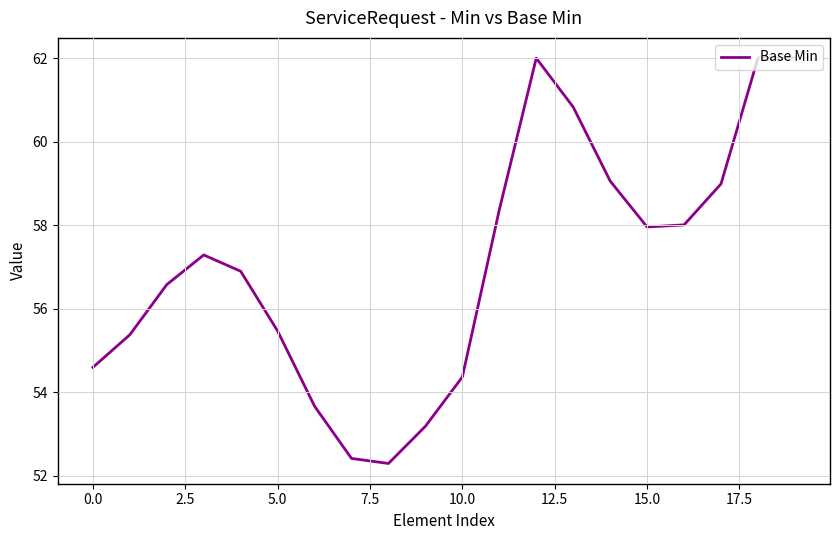

What is the maximum value shown in the chart?

62.0